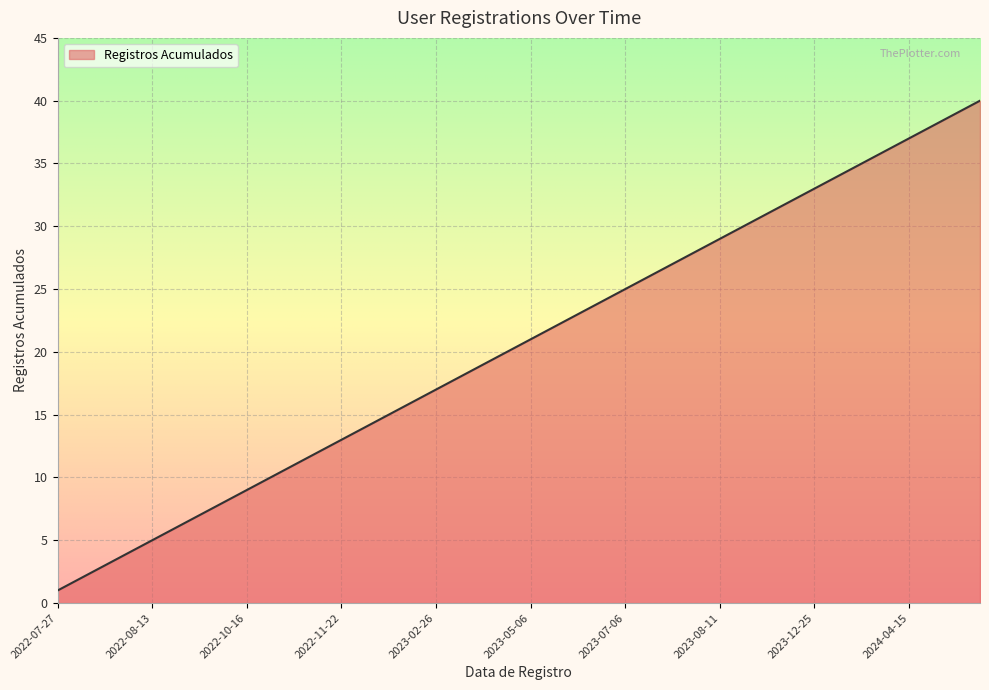

What is the maximum value shown in the chart?

40